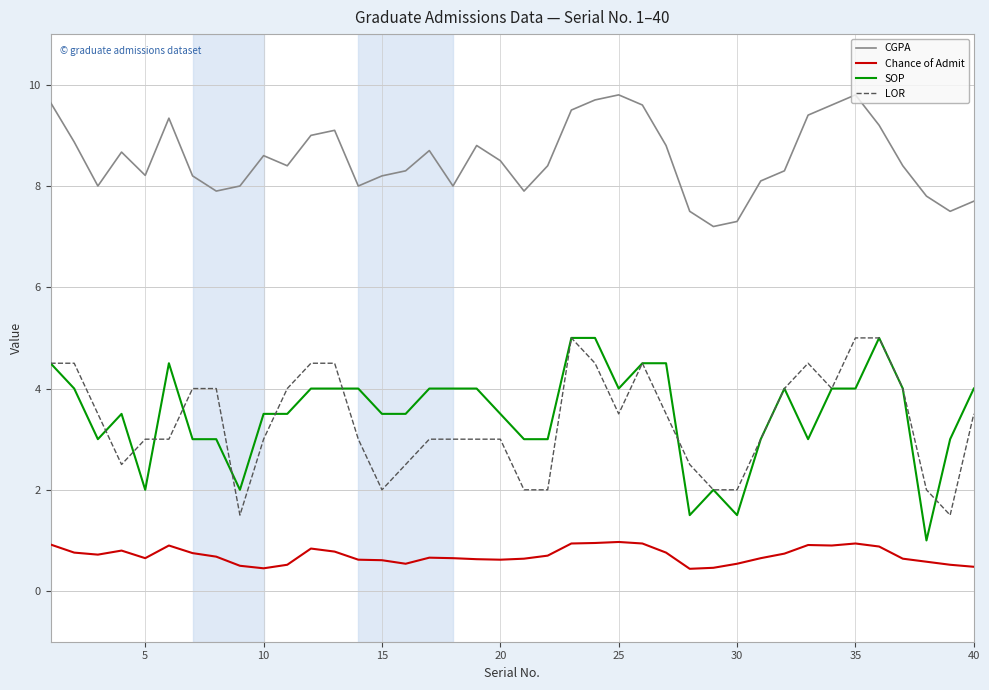

True or false: LOR and CGPA cross at least once.

False